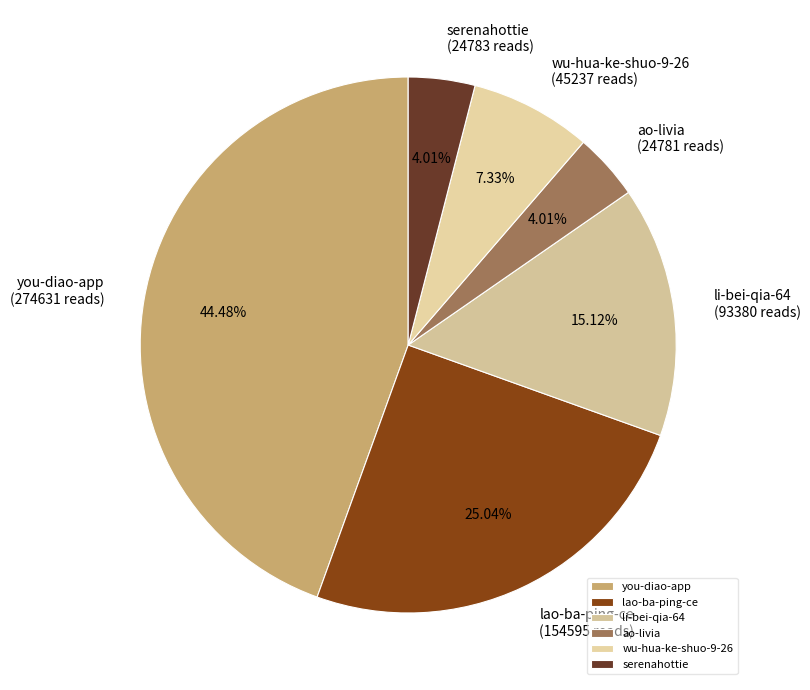

Which has a higher value, ao-livia or lao-ba-ping-ce?

lao-ba-ping-ce